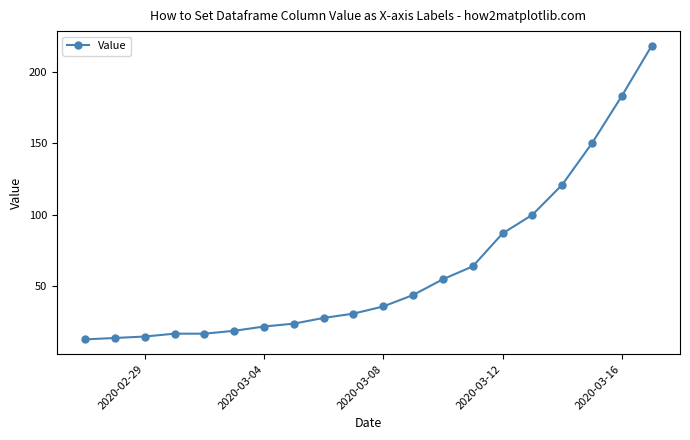

What is the greatest value displayed?

218